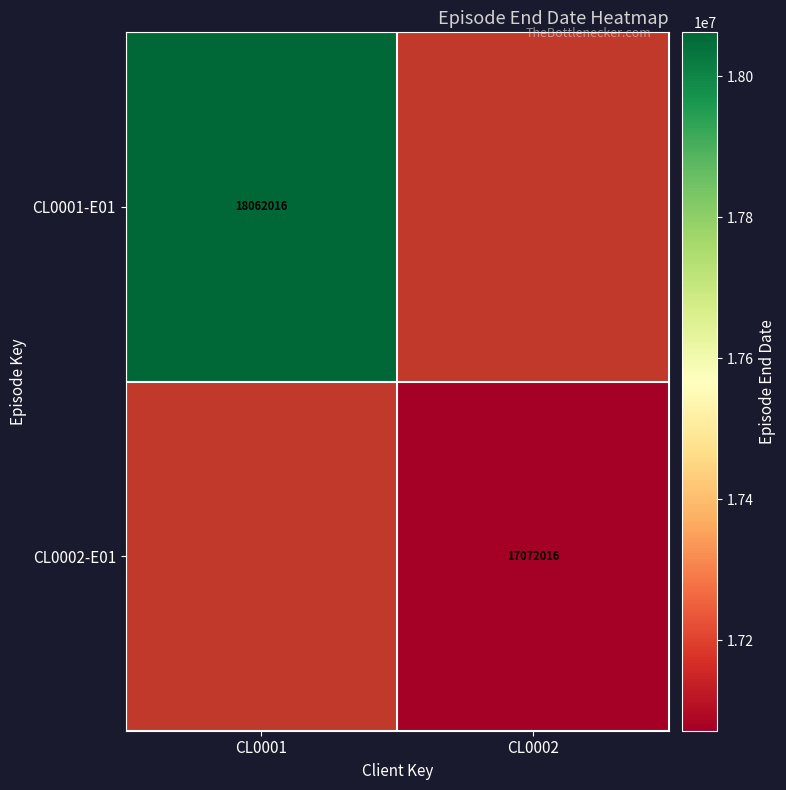

The value of CL0001-E01 at CL0001 is 11781545. True or false?

False